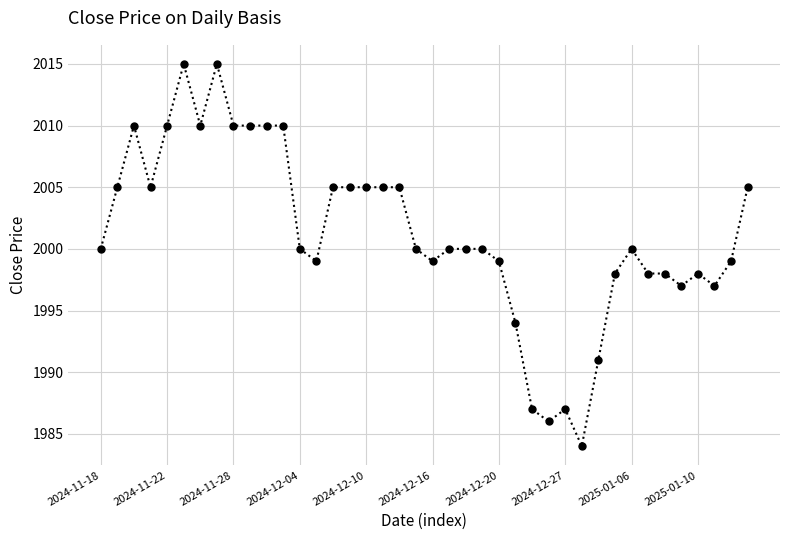

True or false: the data has more than 1 interior local peaks.

True